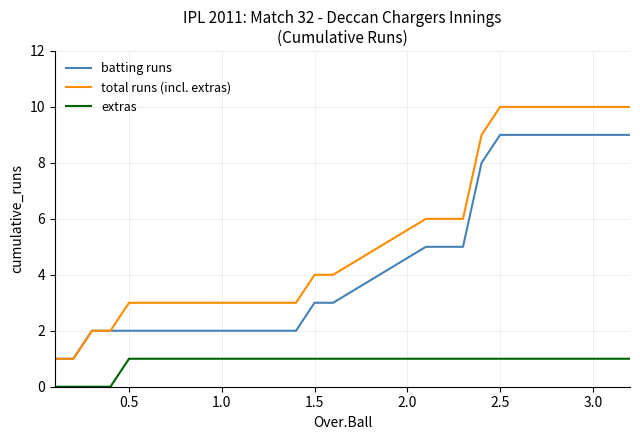

List the series in order of their overall mean, lowest first.

extras, batting runs, total runs (incl. extras)